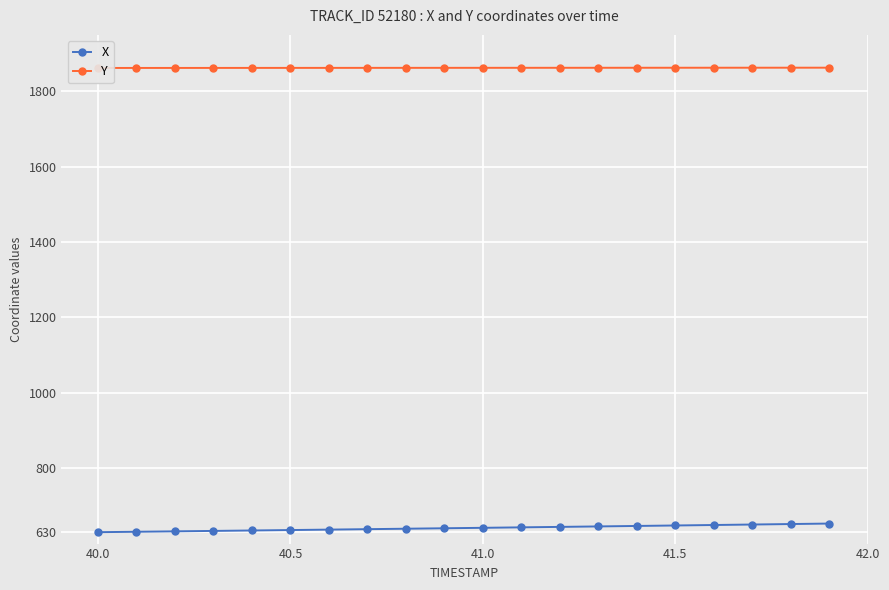

What is the minimum value for X?

630.3